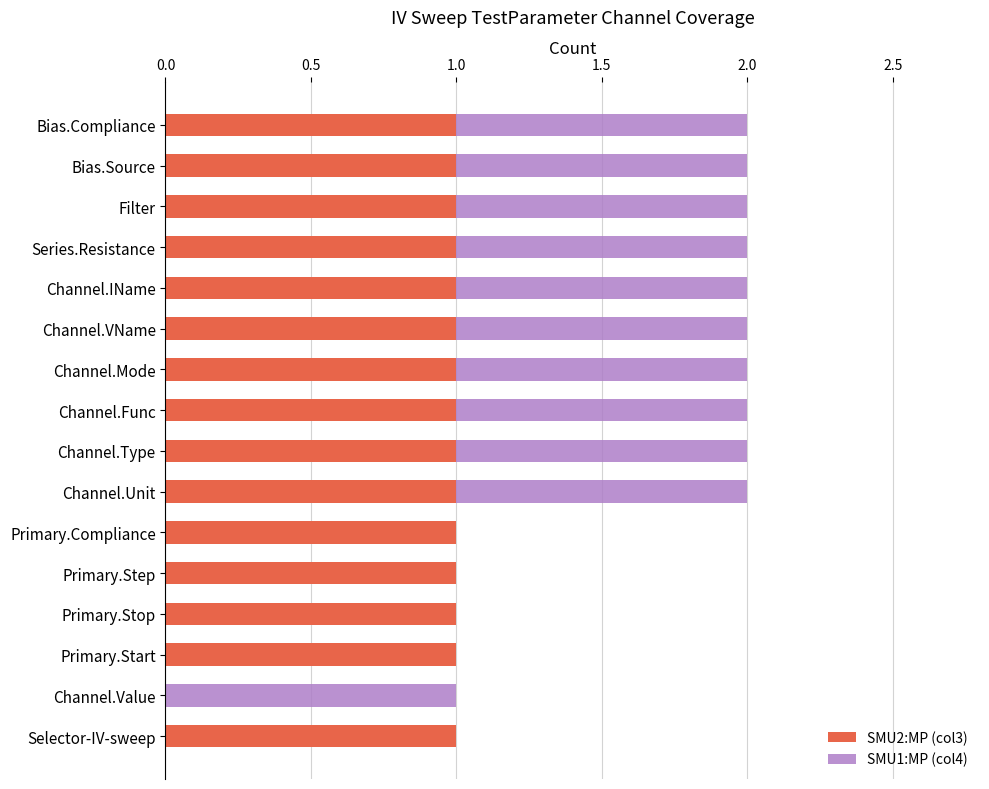

The value of SMU2:MP (col3) at Bias.Compliance is 1. True or false?

True